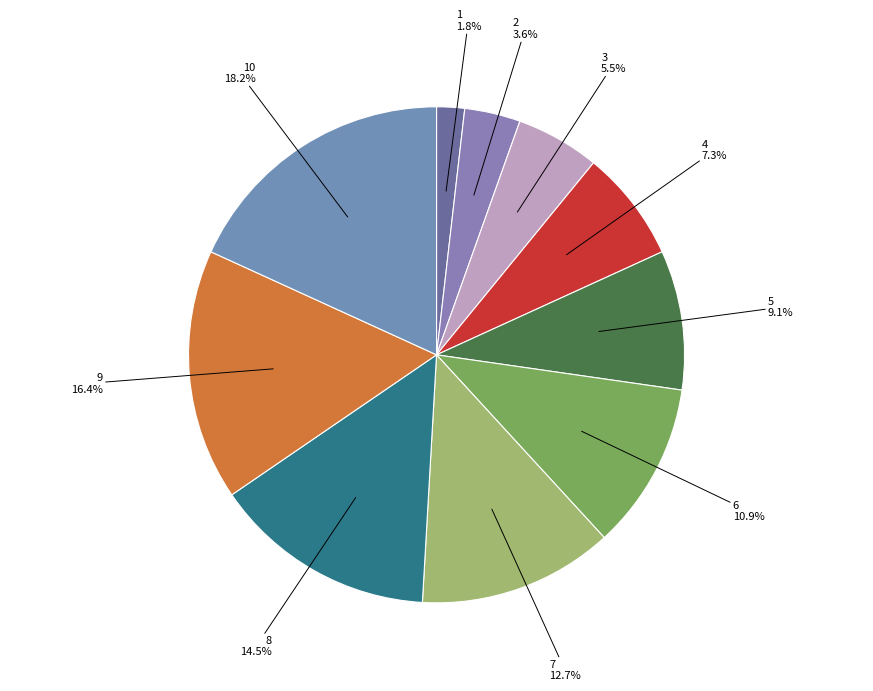

Is it true that 10 is 18% of the pie?

True